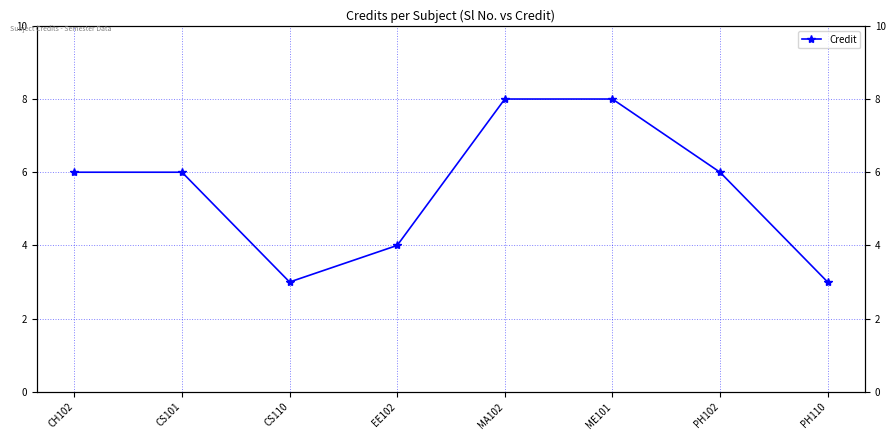

What is the change in value from CS101 to EE102?

-2